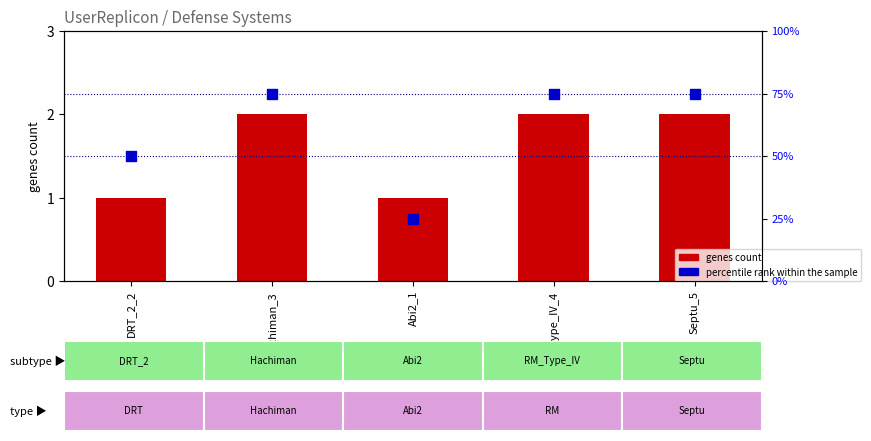

Which series reaches the minimum Y coordinate?

genes count